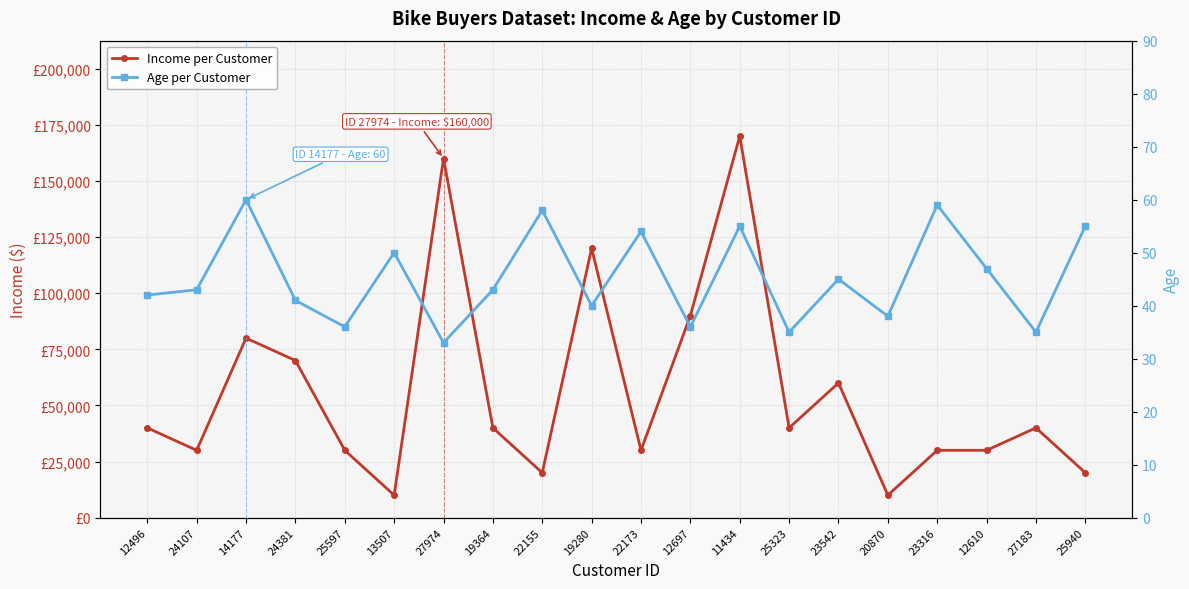

At how many categories does at least one series exceed 48344?

7